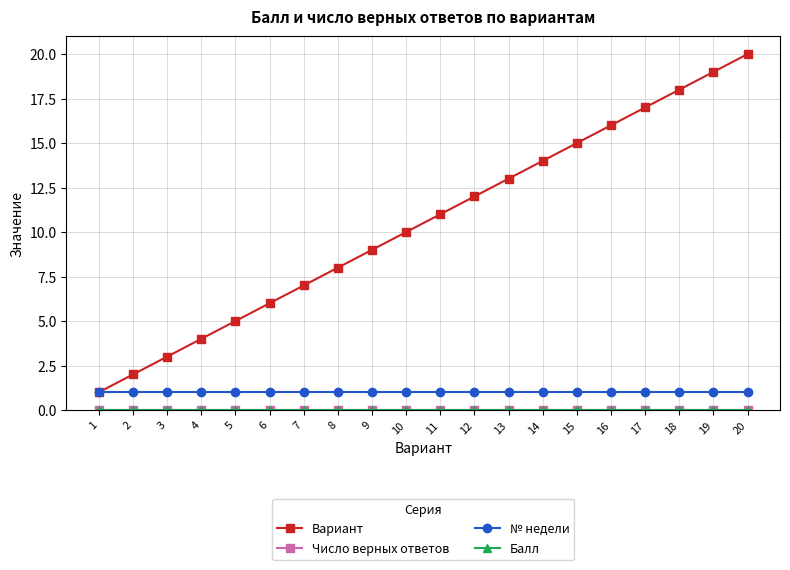

Is this an area chart (filled region under the line)?

No